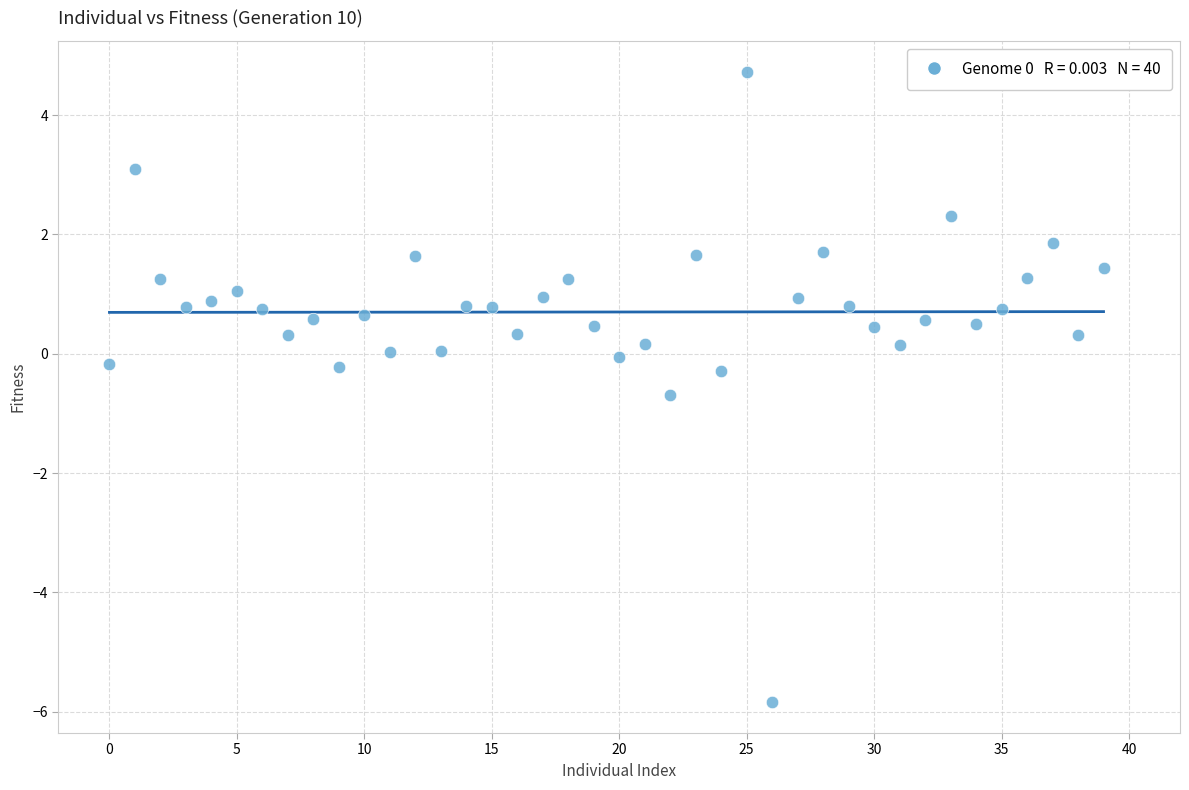

What is the range of Y values (max minus min)?

10.5